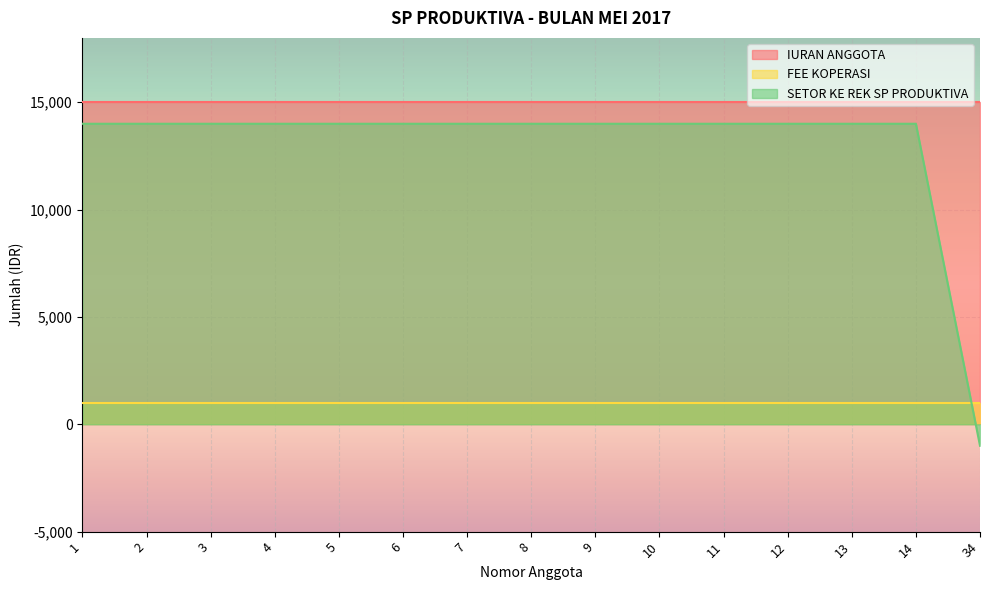

How many categories are shown in the chart?

15